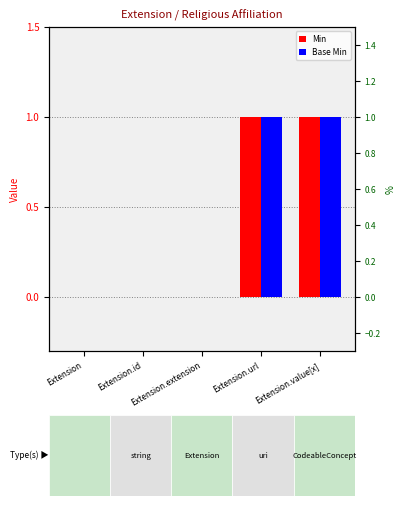

Which category has the highest value across all series?

Extension.url